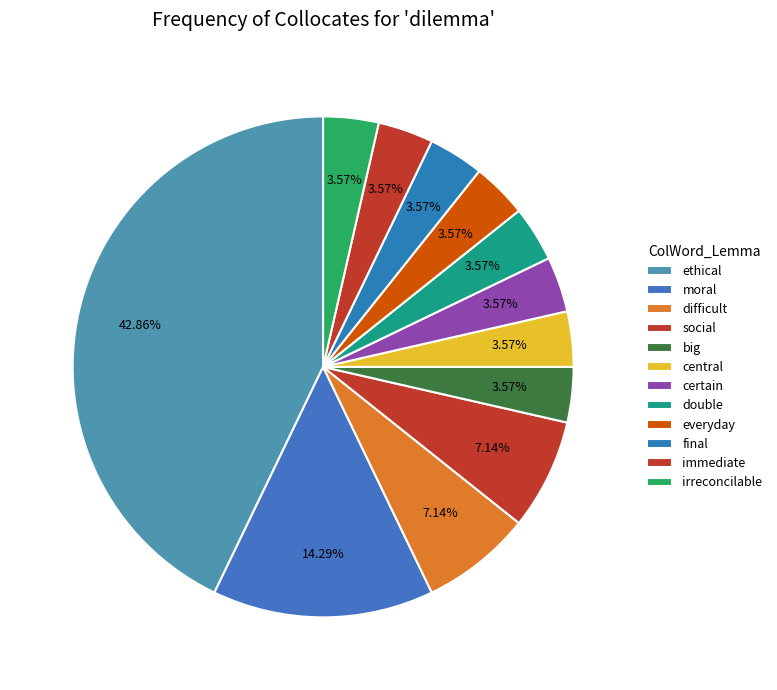

To the nearest percent, what percentage of the pie is difficult?

7%